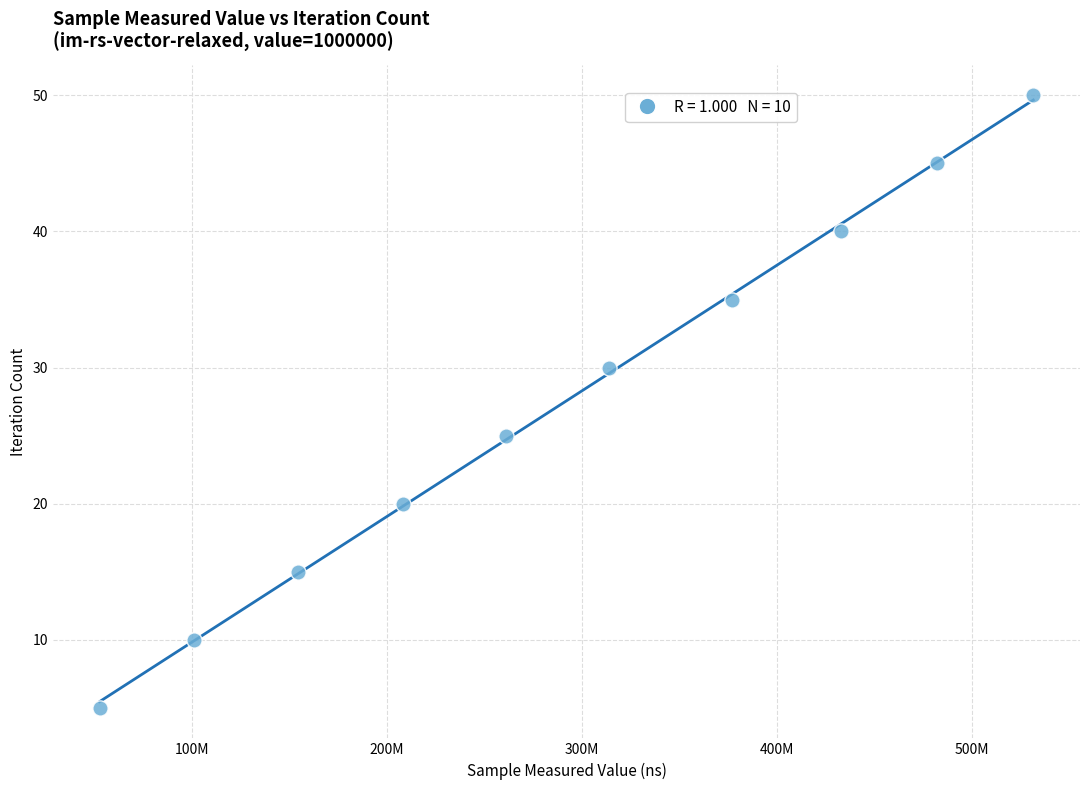

What is the average Y value?

28